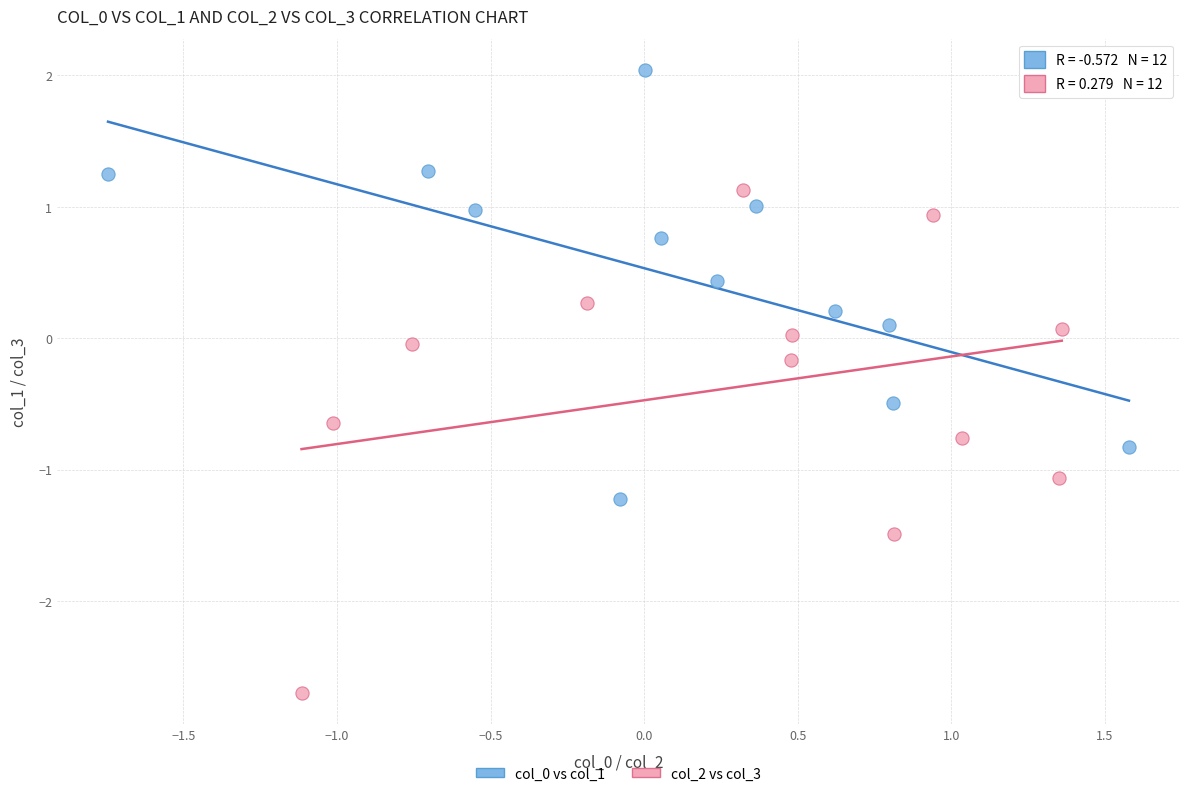

Which series has the largest Y range (max minus min)?

col_2 vs col_3